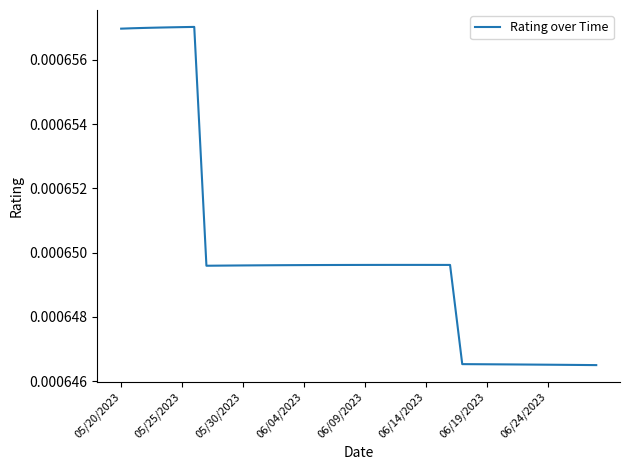

How many lines are shown in the chart?

1